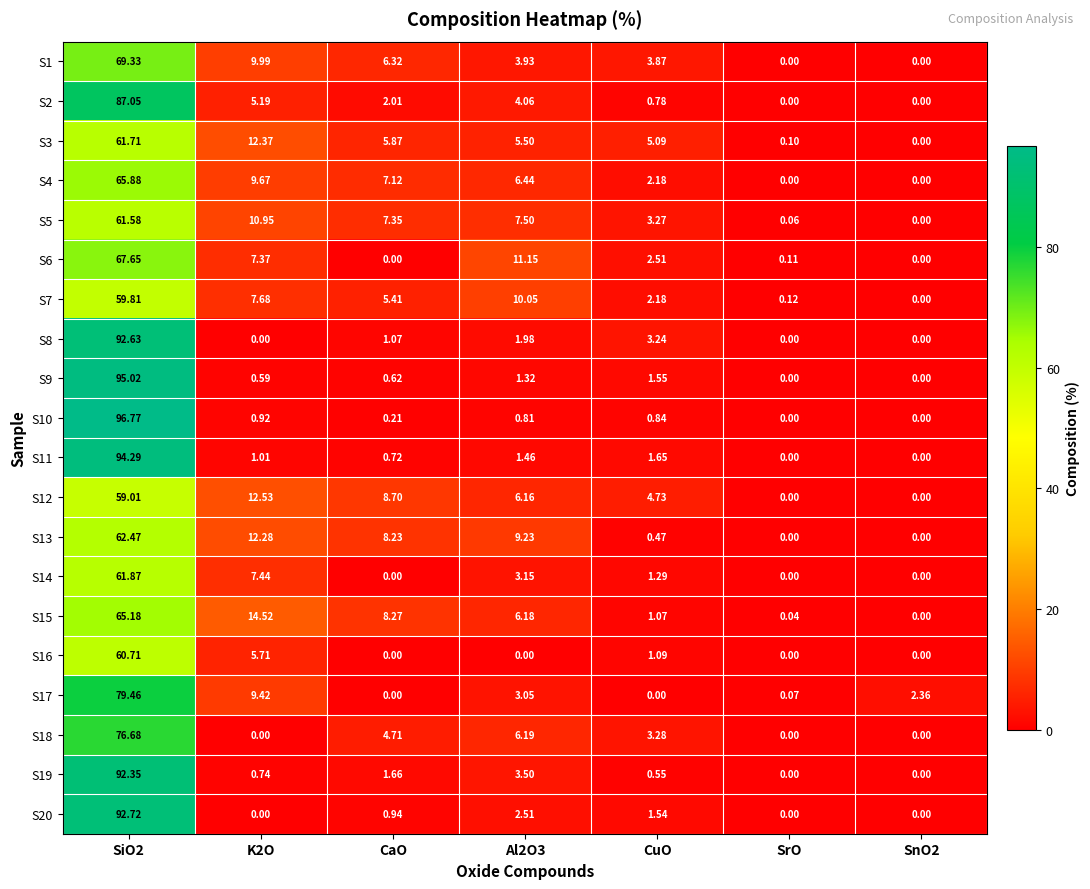

Where is S9 nearest to the value 47?

CuO